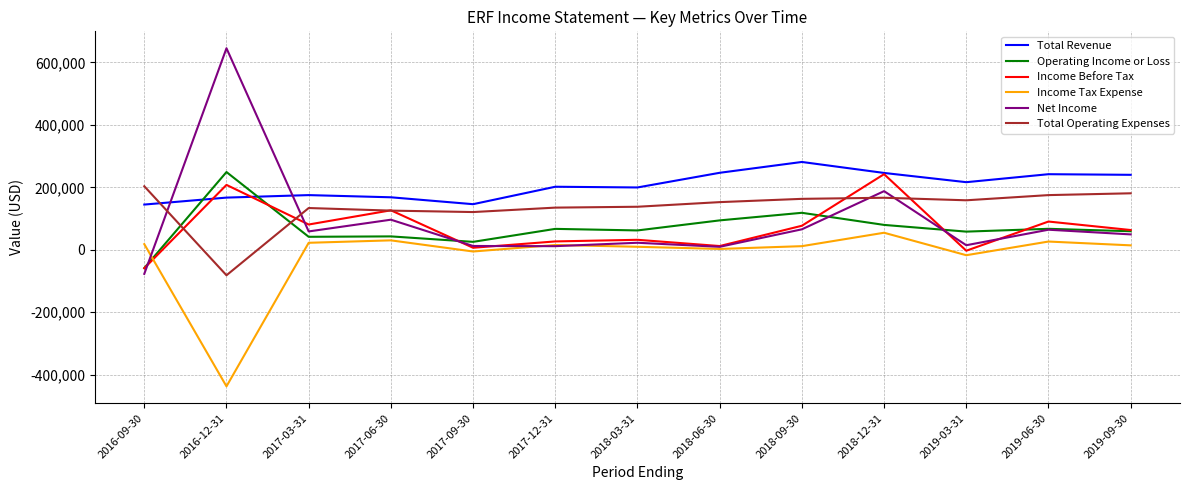

Between 2016-12-31 and 2017-03-31, which series saw the biggest shift?

Net Income